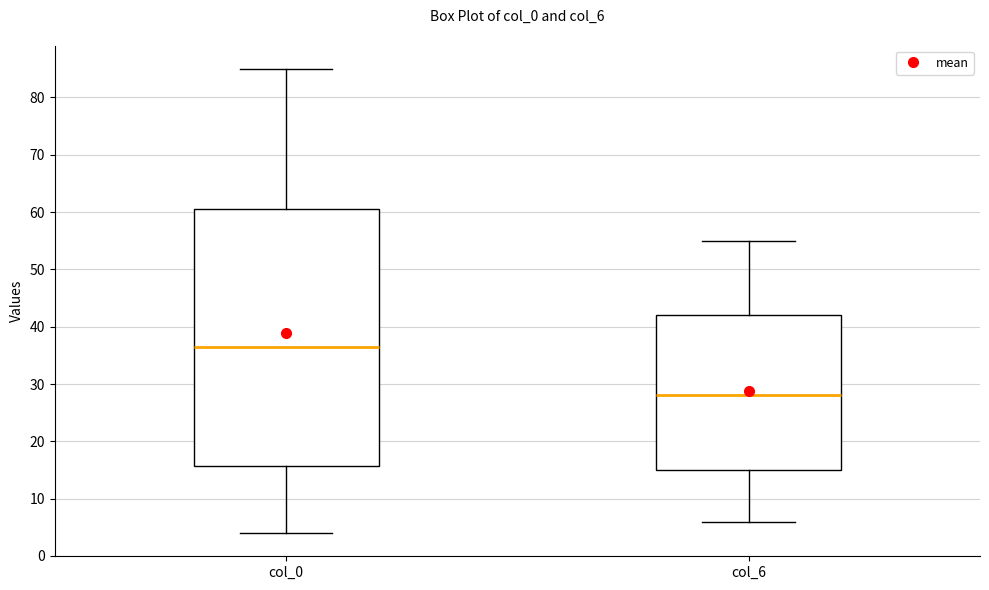

Reading left to right, read every box against the y-axis: the position of its median line, the range the box covers, and the ends of its whiskers. The values are not printed on the chart, so give them approximately, as read against the axis.

col_0: median 37, box 16 to 61, whiskers 4 to 85
col_6: median 28, box 15 to 42, whiskers 6 to 55